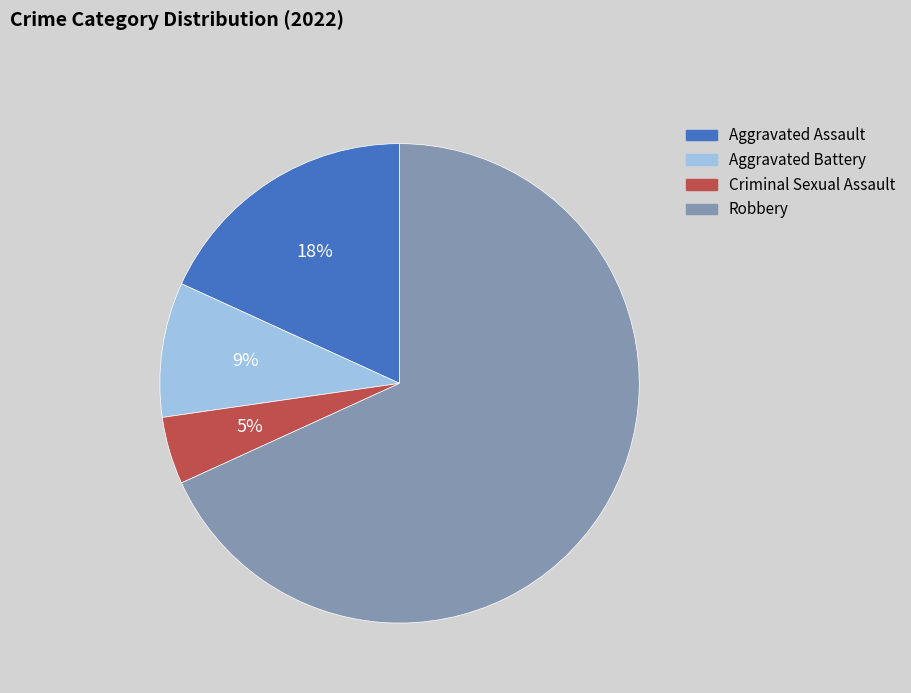

What is the ratio of the value at Aggravated Assault to the value at Aggravated Battery?

2.0